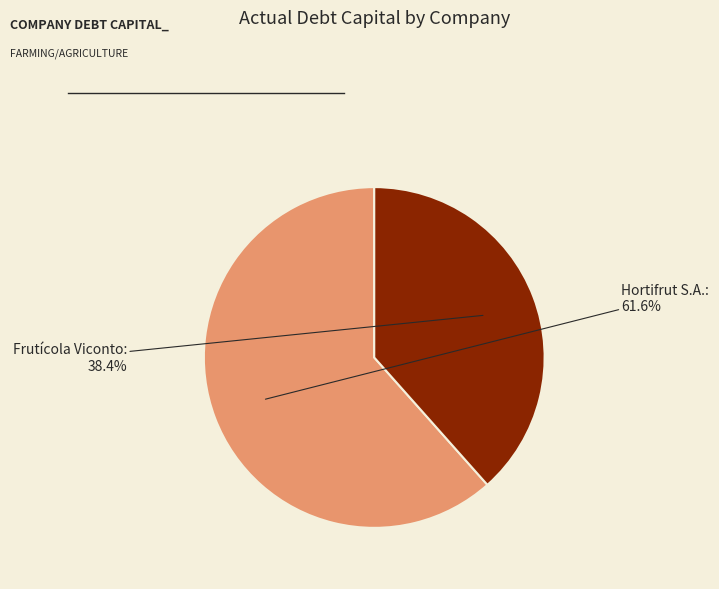

Is there a majority slice in this chart?

Yes